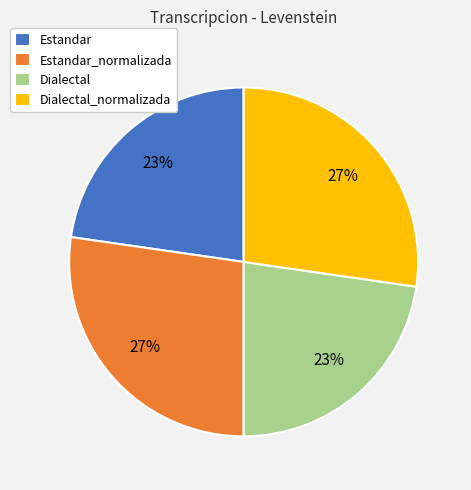

Does Dialectal_normalizada account for over 50% of the chart?

No